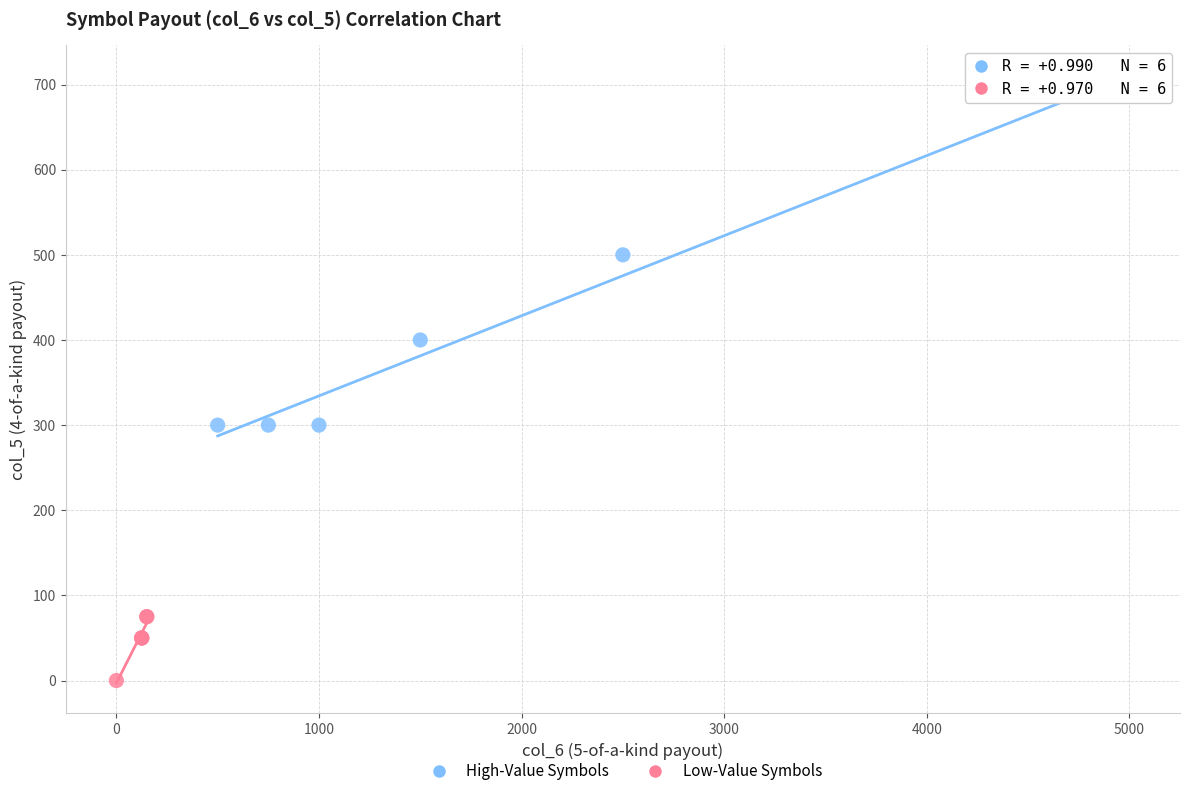

Which series reaches the maximum Y coordinate?

High-Value Symbols